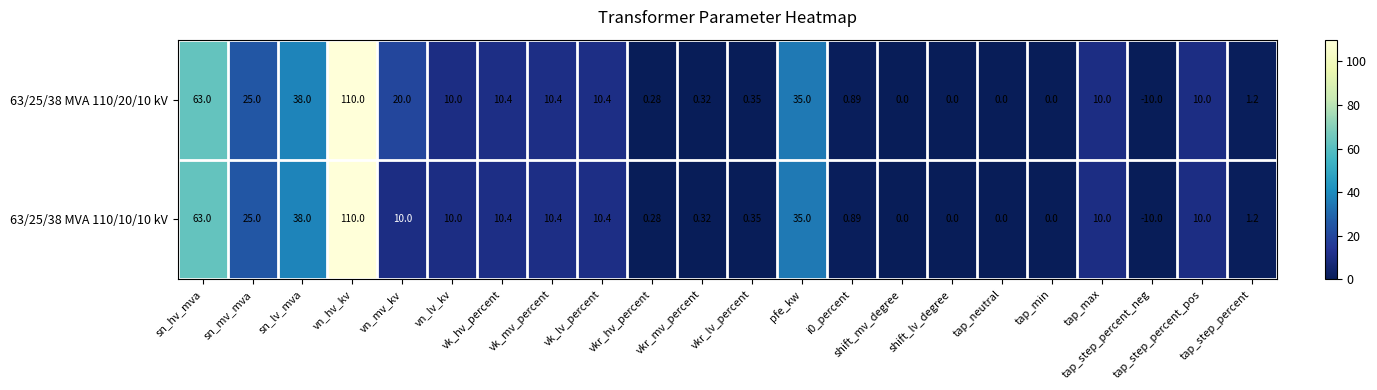

At which label is 63/25/38 MVA 110/10/10 kV closest to 50?

sn_lv_mva